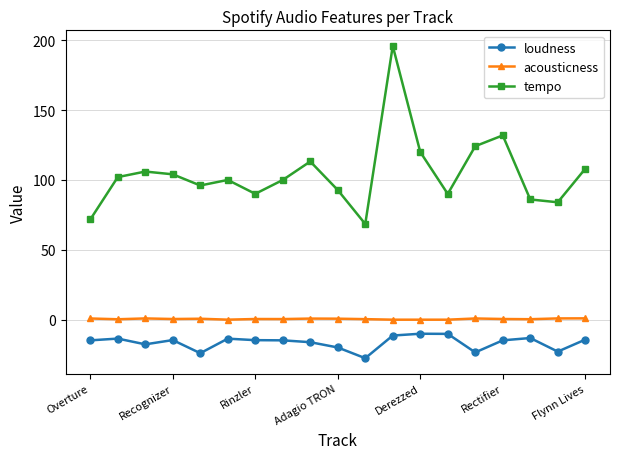

What is the maximum value shown in the chart?

195.9